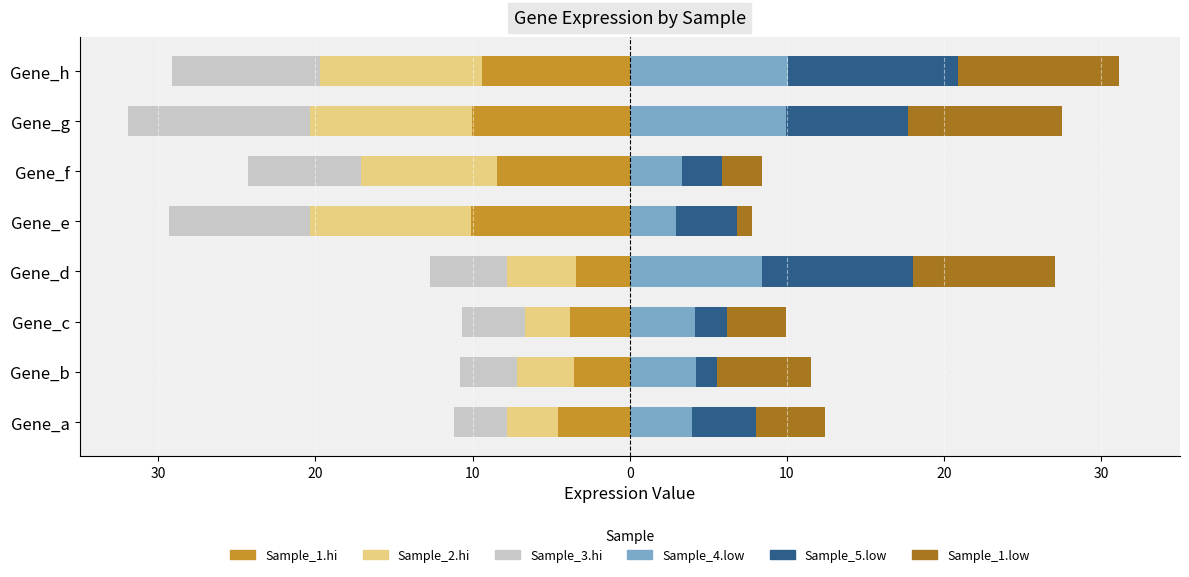

What is the value of the Sample_1.hi bar at the 8th from the left?

-9.4